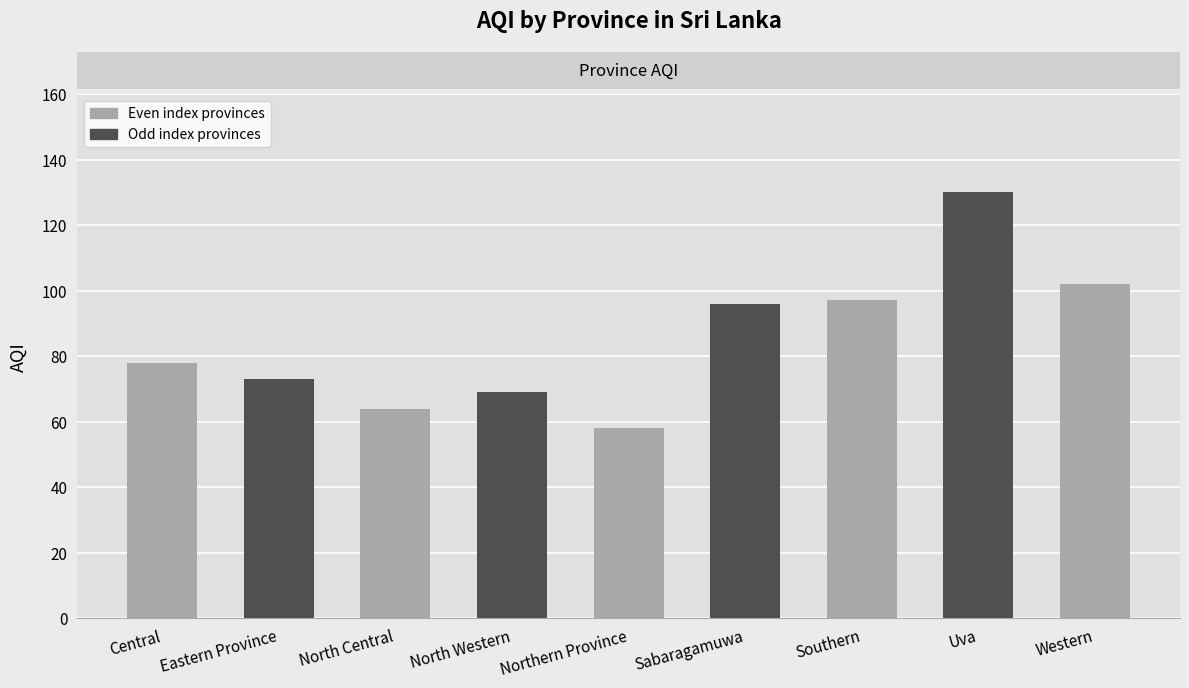

Are the bars horizontal?

No